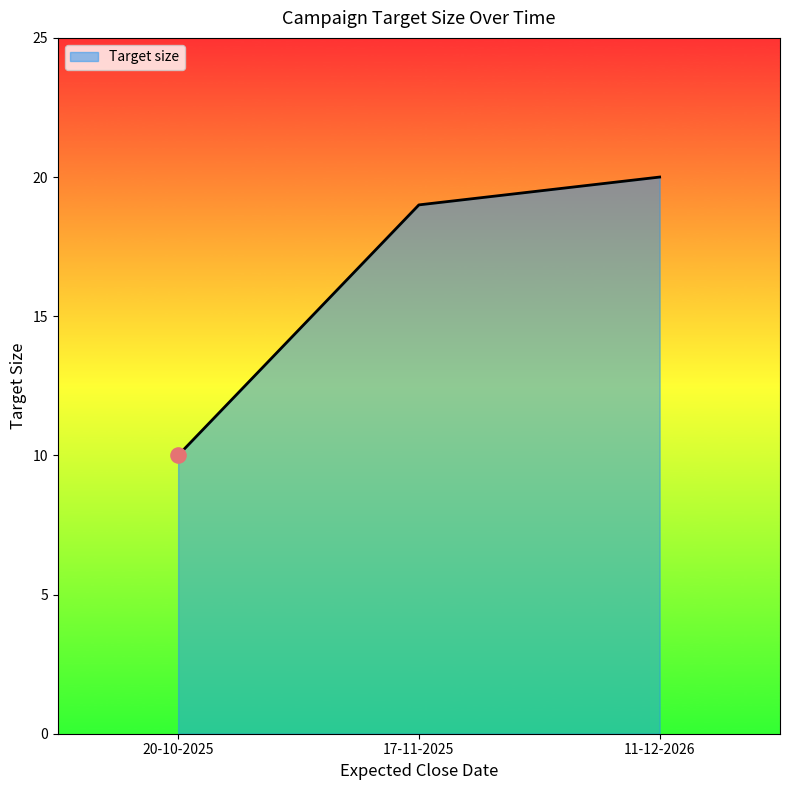

Approximately how many times larger is the value at 20-10-2025 compared to 11-12-2026?

0.5